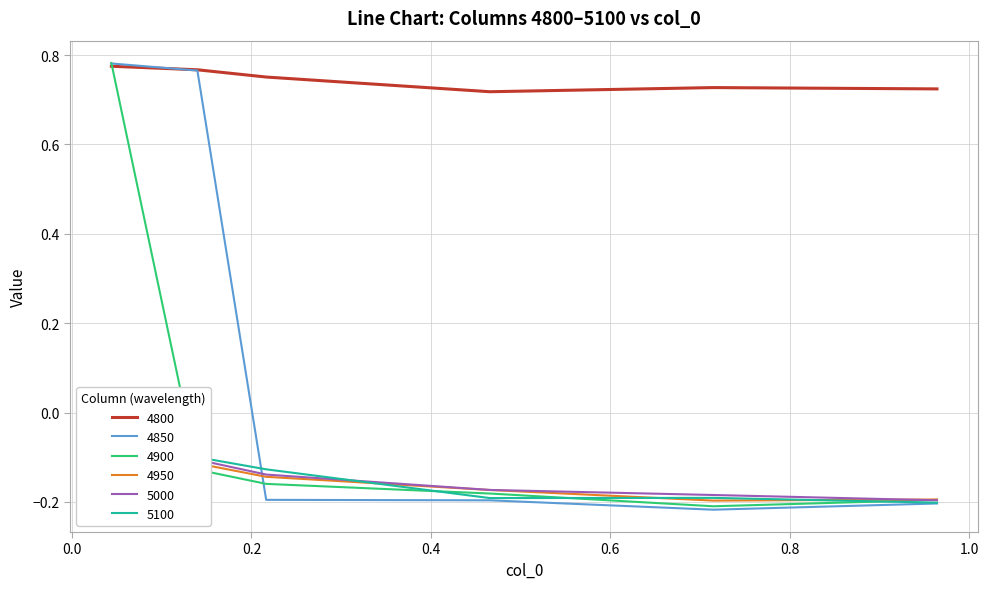

At which category does the chart reach its peak across all series?

0.04383561643835616